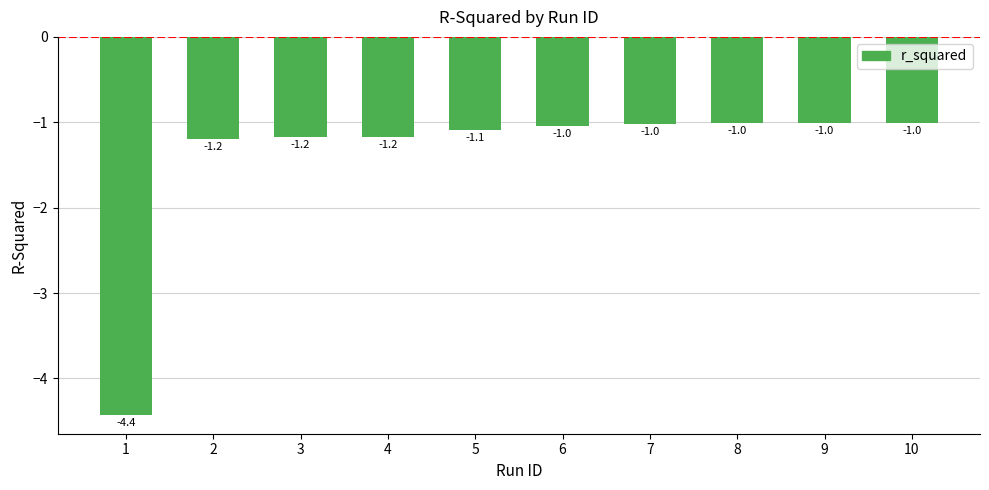

What is the value of the 1st bar from the left?

-4.4